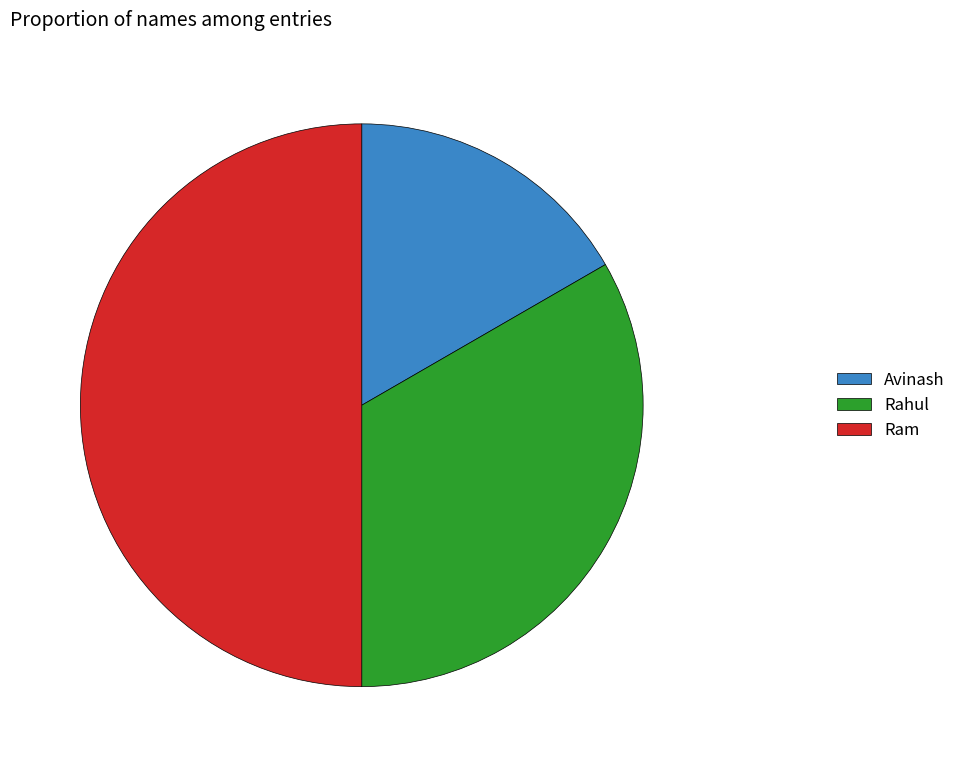

Count the number of slices in the pie.

3